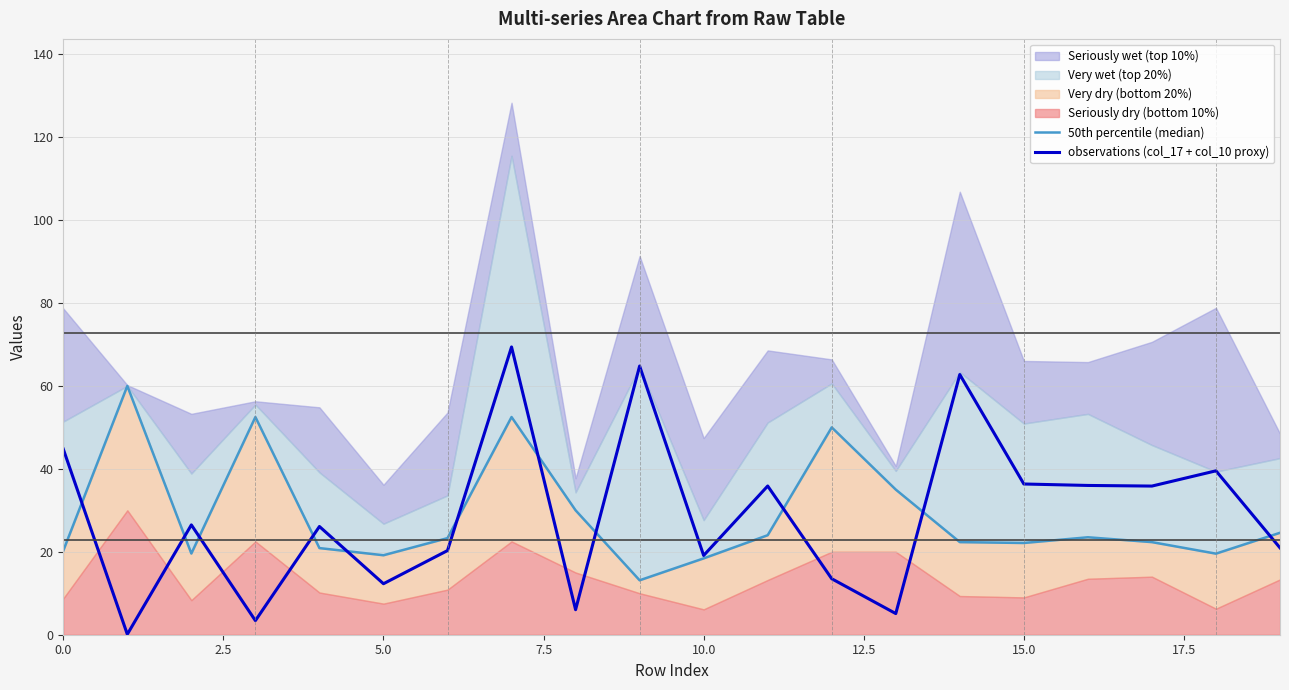

In 50th percentile (median), how many points are lower than both neighbors (excluding endpoints)?

5